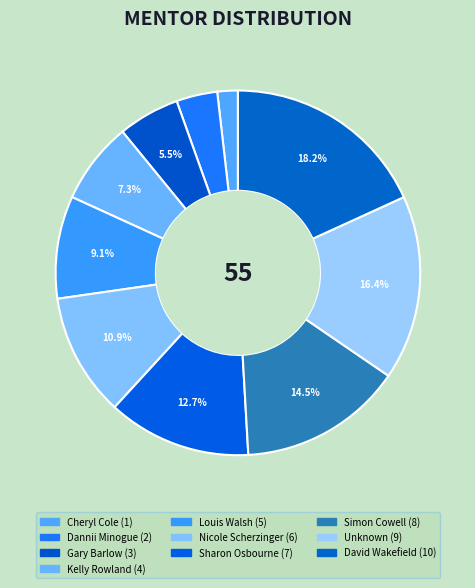

The Unknown slice represents 31% of the pie. True or false?

False